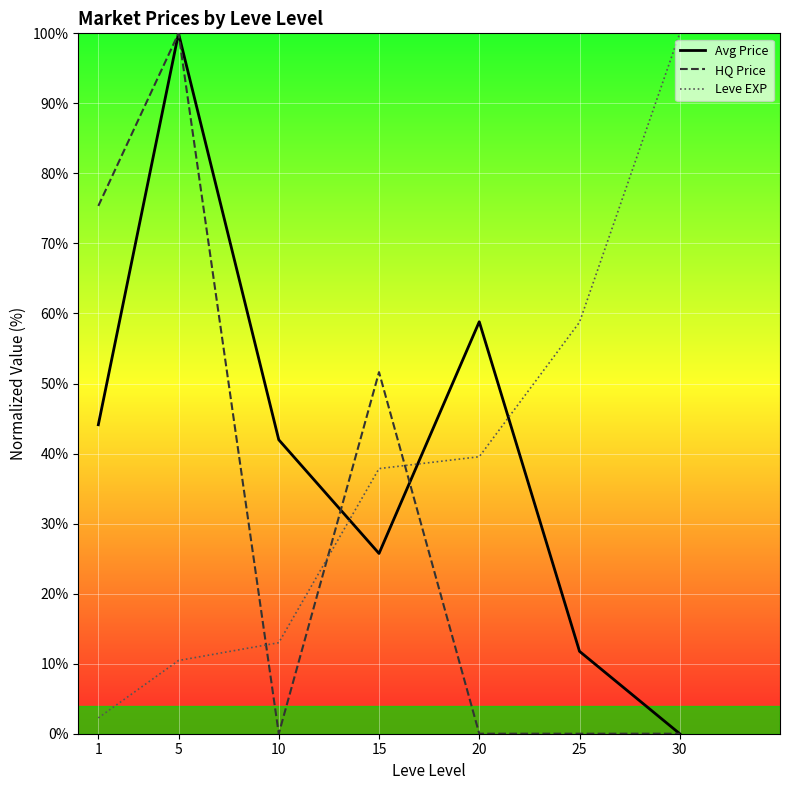

Count the number of data series in this chart.

3